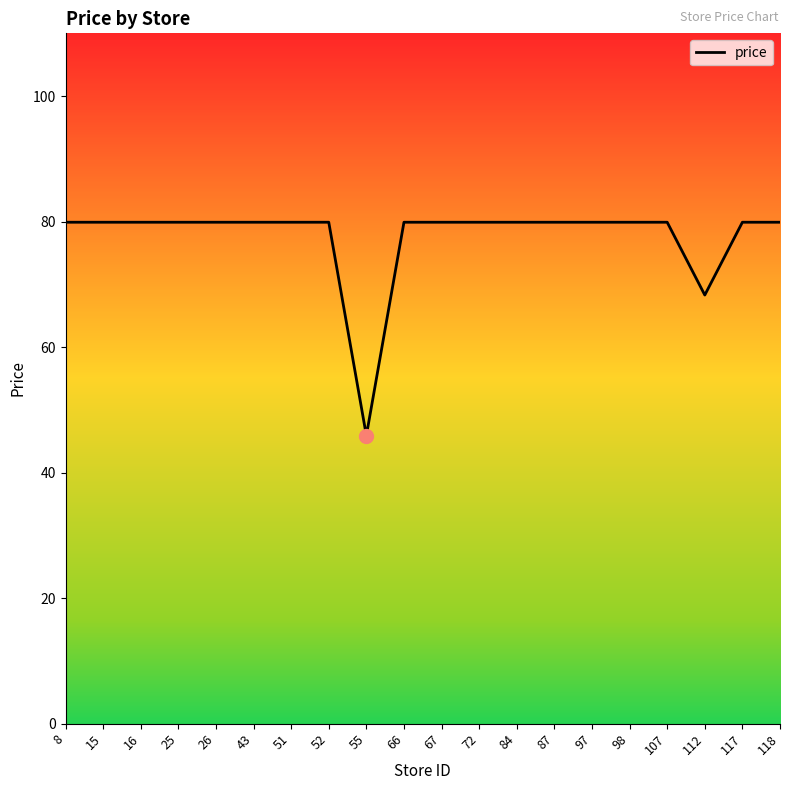

What is the smallest value displayed?

45.9